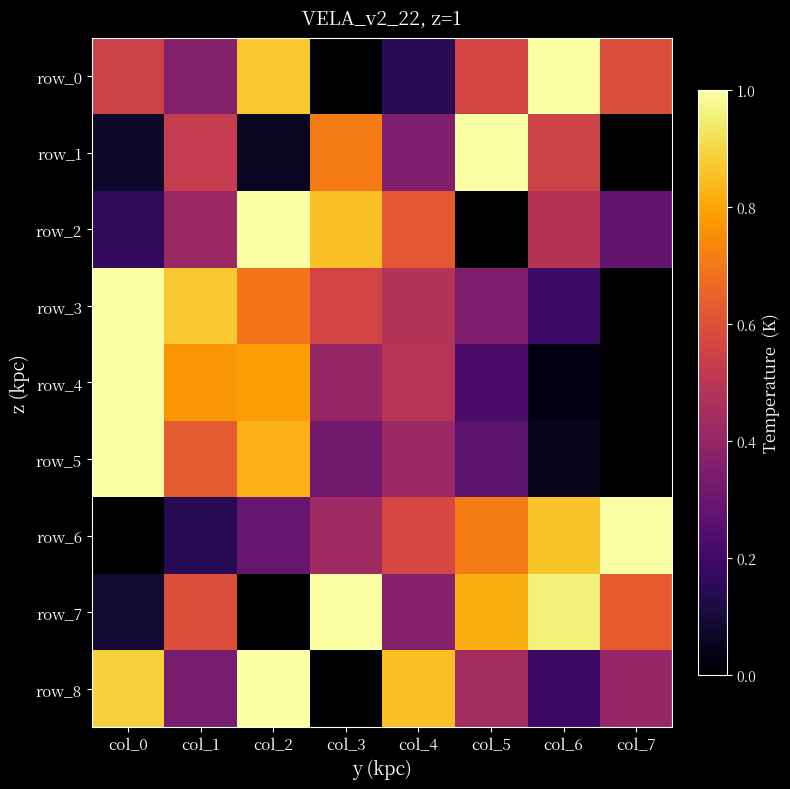

What is the sum of the row_8 values at col_5 and col_7?

0.9